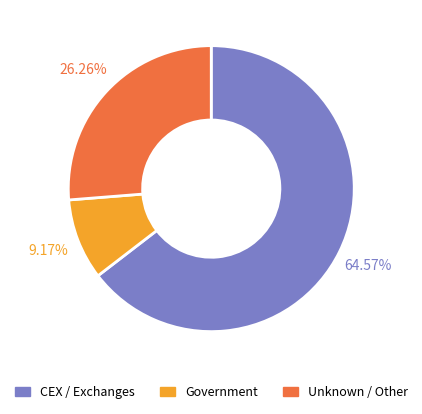

Does any single category account for the majority?

Yes